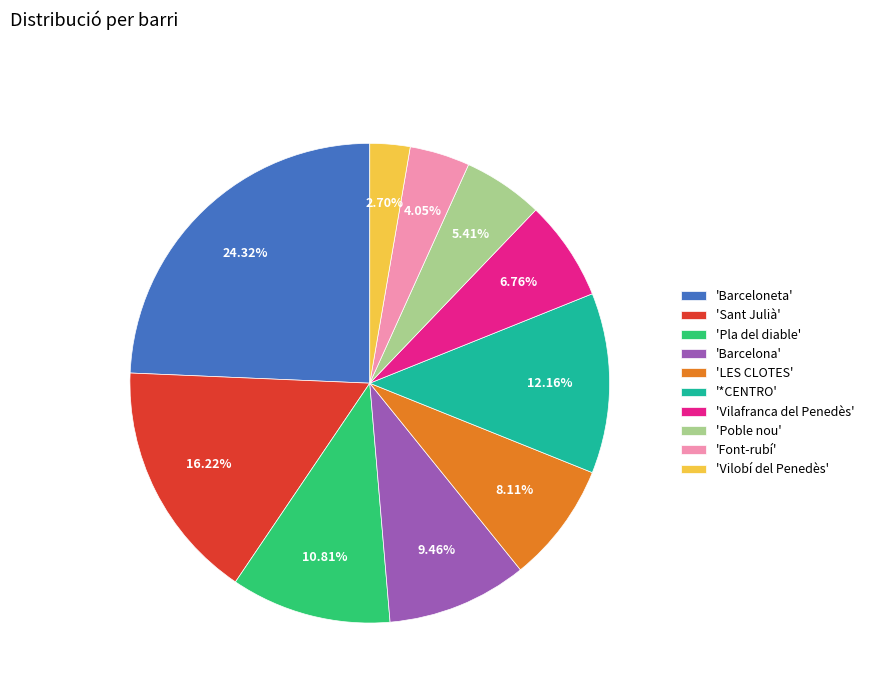

Rank the categories by value from lowest to highest.

'Vilobí del Penedès', 'Font-rubí', 'Poble nou', 'Vilafranca del Penedès', 'LES CLOTES', 'Barcelona', 'Pla del diable', '*CENTRO', 'Sant Julià', 'Barceloneta'